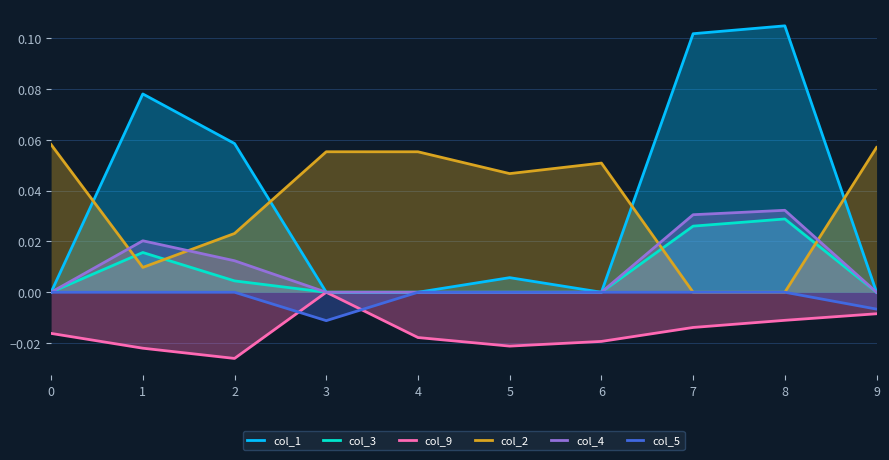

How many lines are shown in the chart?

6